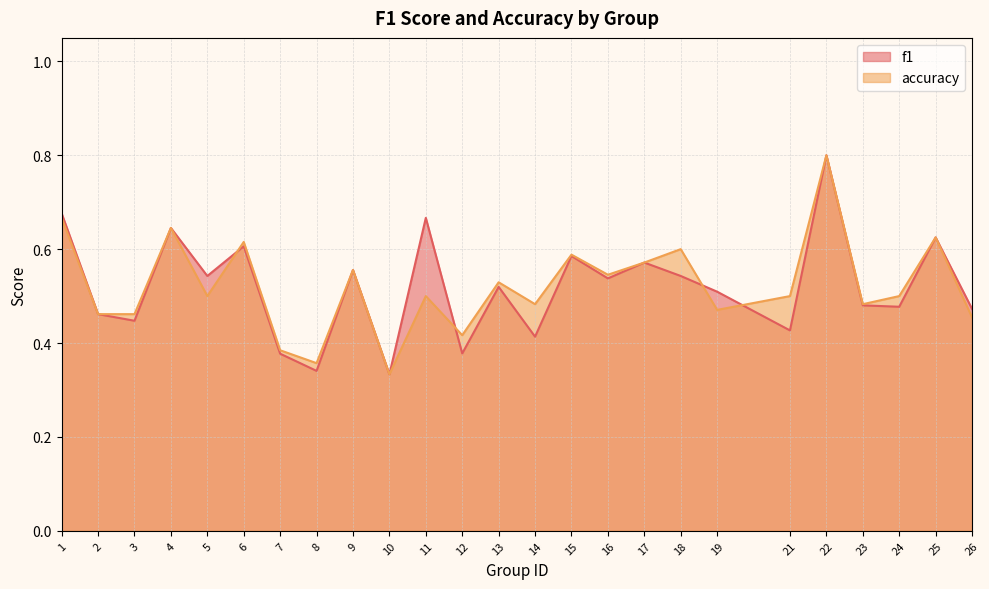

What is the difference between the maximum and minimum values in the f1 series?

0.5